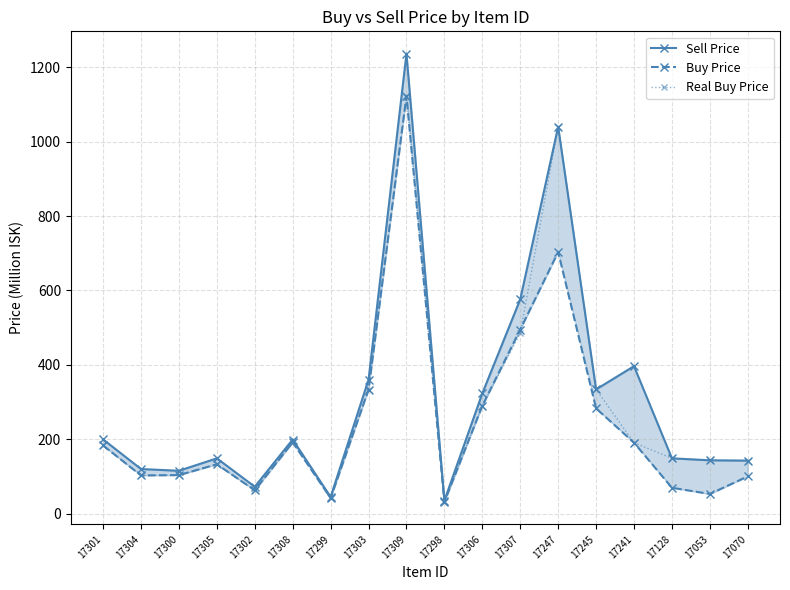

Reading left to right, transcribe all the data shown in this chart.

Sell Price: 17301=199.9	17304=120.3	17300=115.6	17305=149.0	17302=72.8	17308=199.6	17299=45.3	17303=360.3	17309=1236.0	17298=35.6	17306=323.5	17307=576.2	17247=1040.2	17245=334.3	17241=396.6	17128=149.1	17053=143.7	17070=142.9
Buy Price: 17301=183.6	17304=103.1	17300=104.0	17305=133.1	17302=63.1	17308=192.0	17299=42.1	17303=333.7	17309=1123.0	17298=32.0	17306=290.2	17307=495.1	17247=703.3	17245=283.2	17241=191.1	17128=70.0	17053=53.3	17070=100.5
Real Buy Price: 17301=183.6	17304=103.1	17300=104.1	17305=133.0	17302=63.1	17308=192.3	17299=42.2	17303=333.7	17309=1121.0	17298=32.0	17306=290.4	17307=485.1	17247=1040.2	17245=334.3	17241=191.1	17128=149.1	17053=143.7	17070=142.9